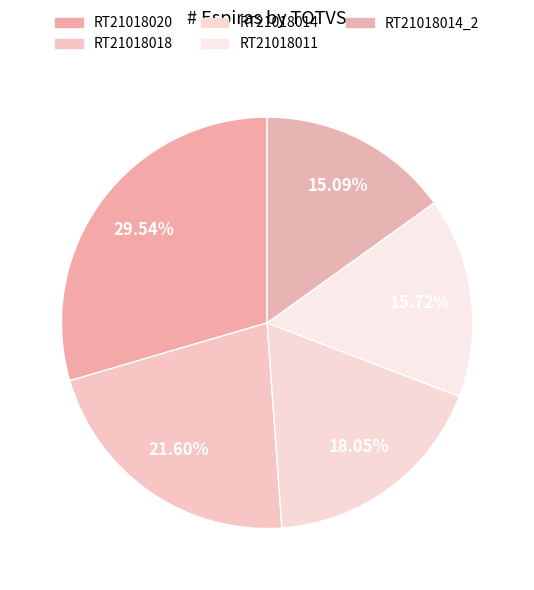

Does any single category account for the majority?

No